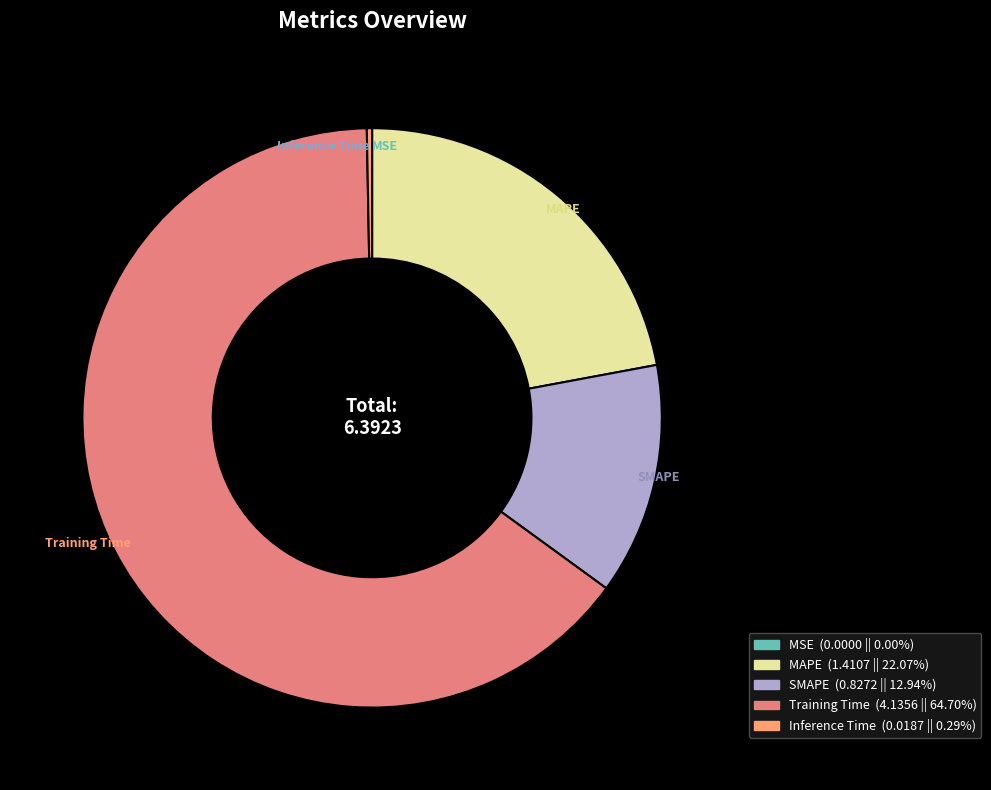

Approximately how many times larger is the value at Training Time compared to MAPE?

2.9